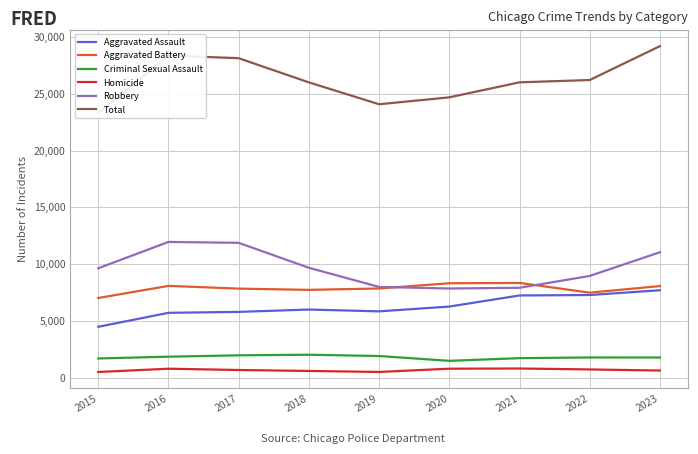

What is the difference between the highest and lowest values at 2021?

25223